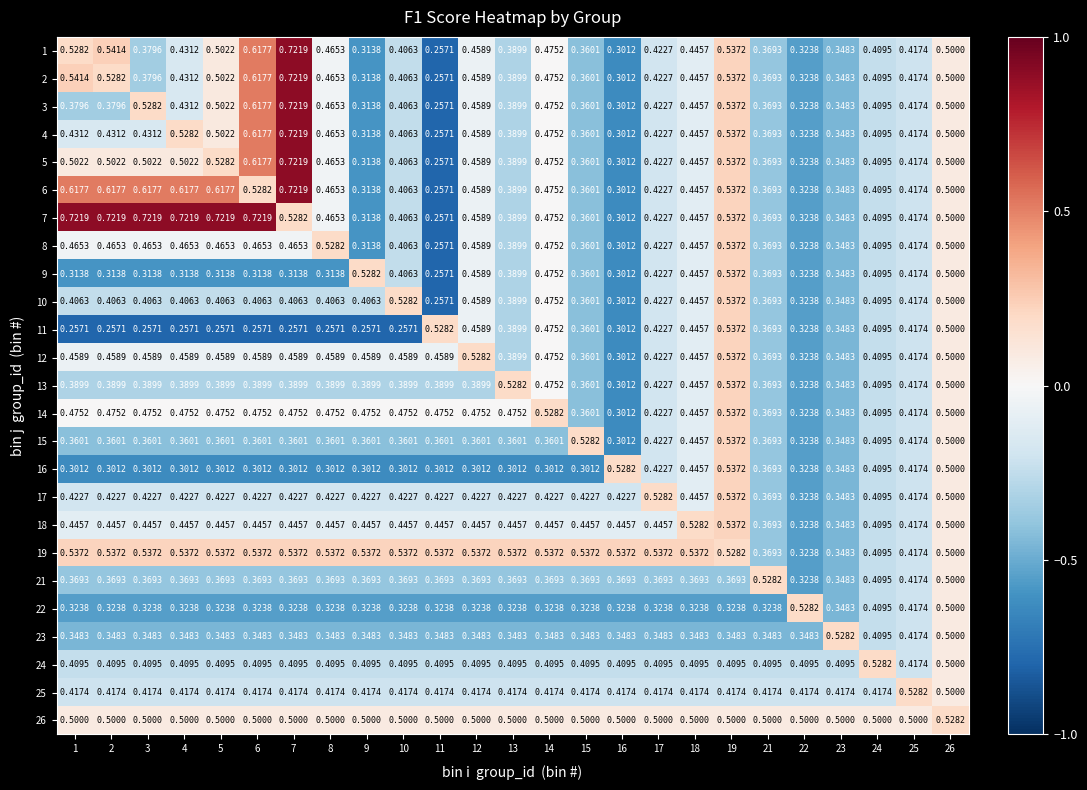

Is the value of 22 at 10 greater than the value of 6 at 18?

No